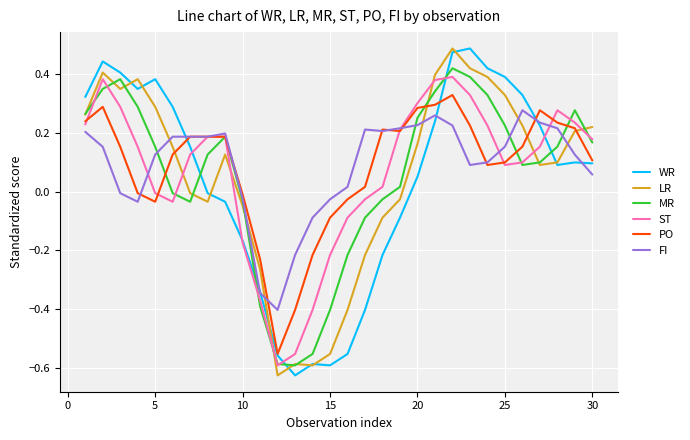

Which series ends up on top after the final intersection of WR and MR?

MR